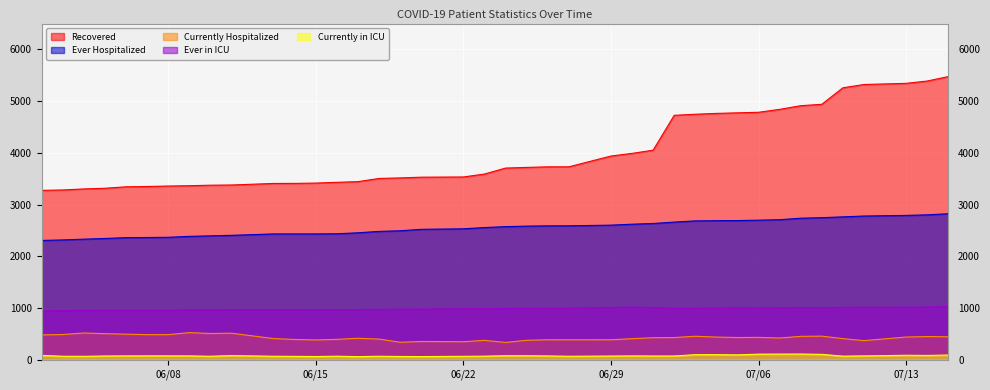

Which series has the largest total across all categories?

Recovered